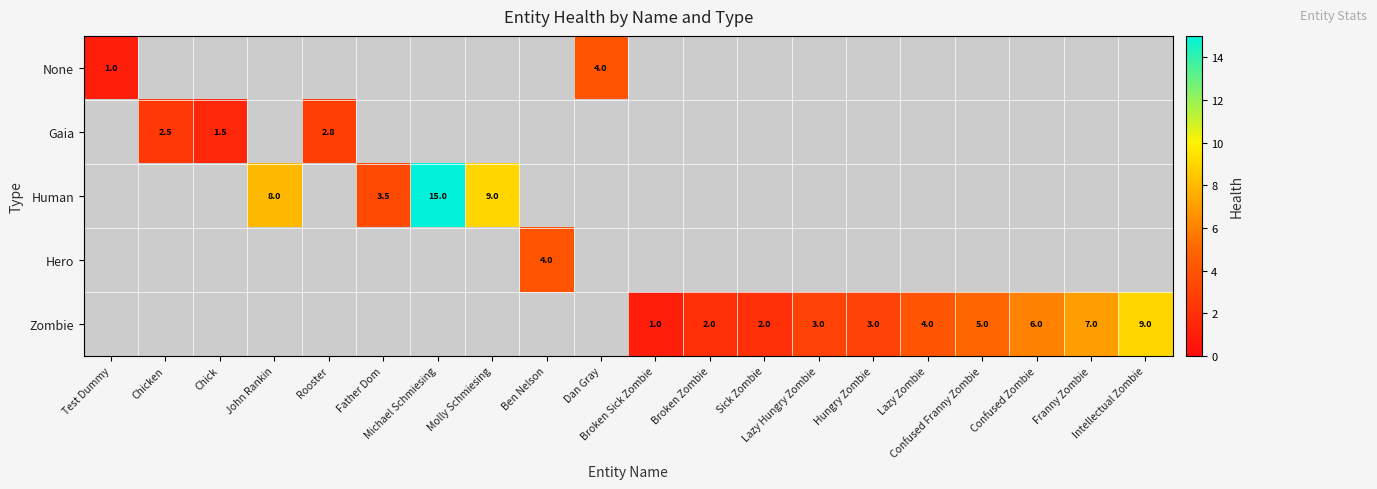

What is the greatest value displayed?

15.0